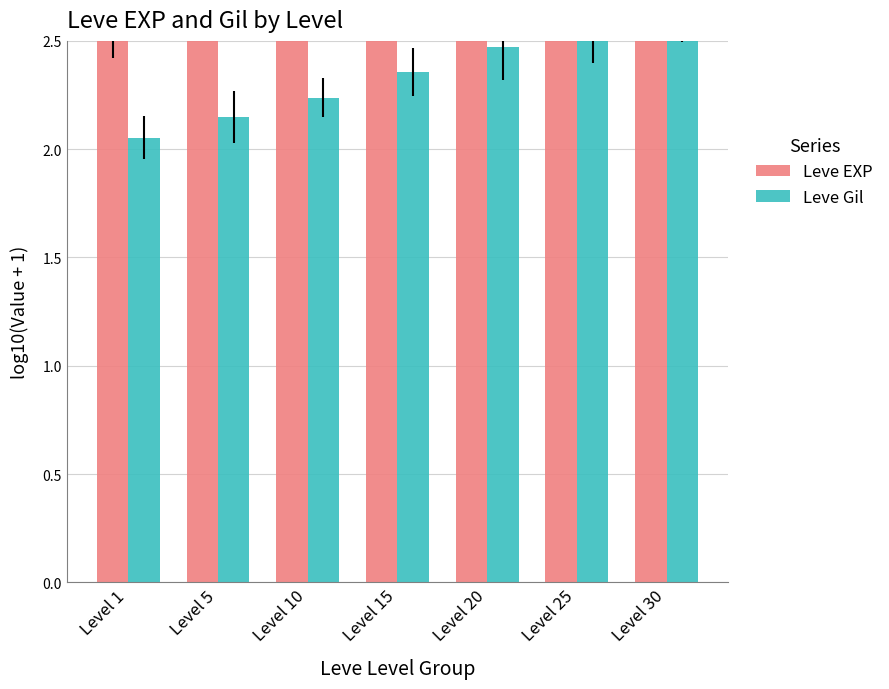

What is the minimum value for Leve EXP?

2.8